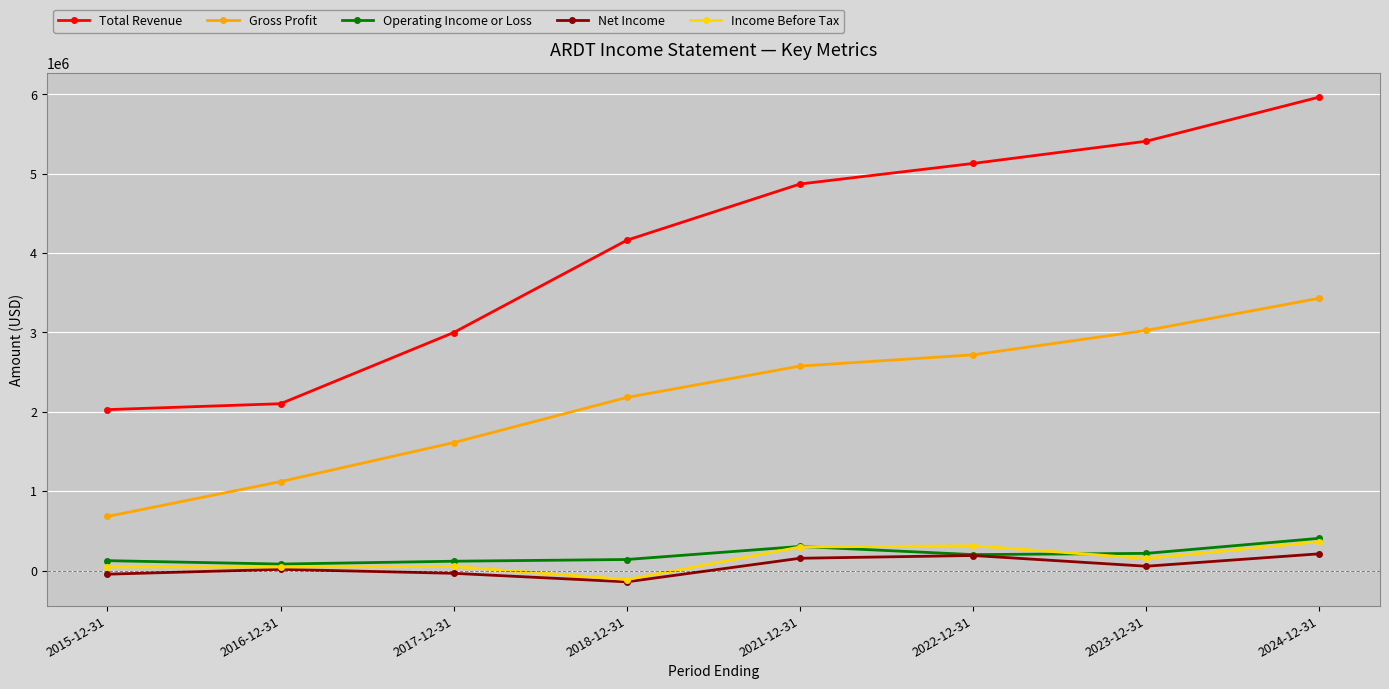

Is this an area chart (filled region under the line)?

No